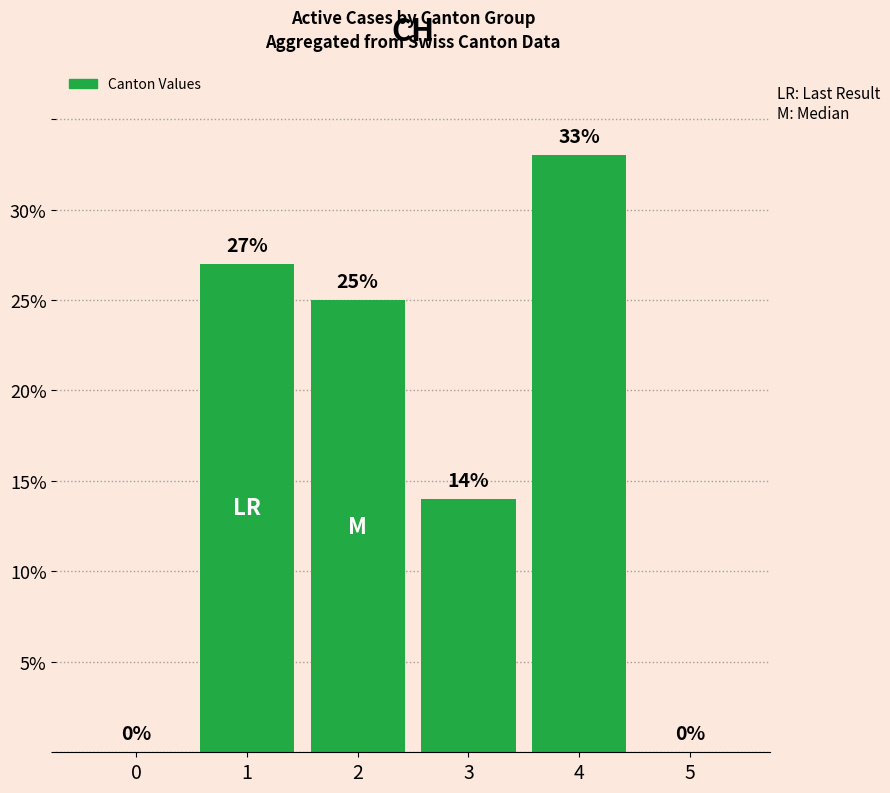

The value at 2 is 33. True or false?

False